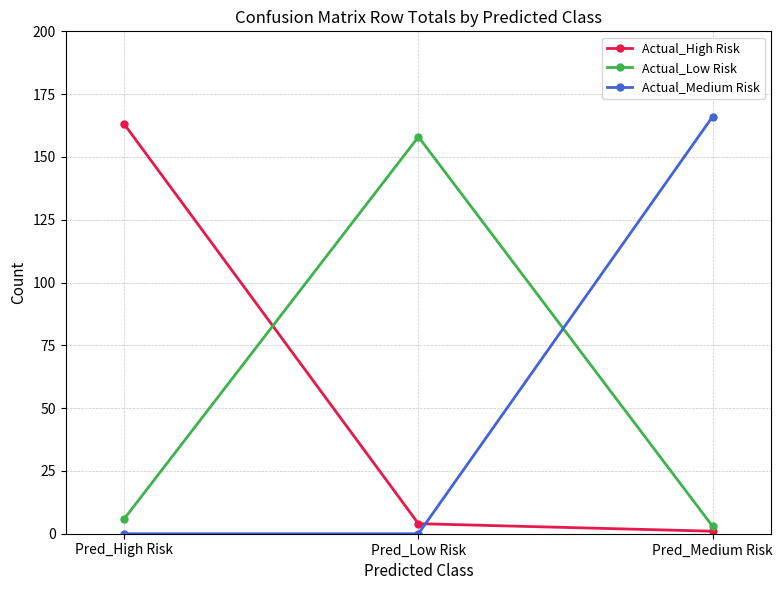

What is the sum of the Actual_High Risk values at Pred_High Risk and Pred_Medium Risk?

164